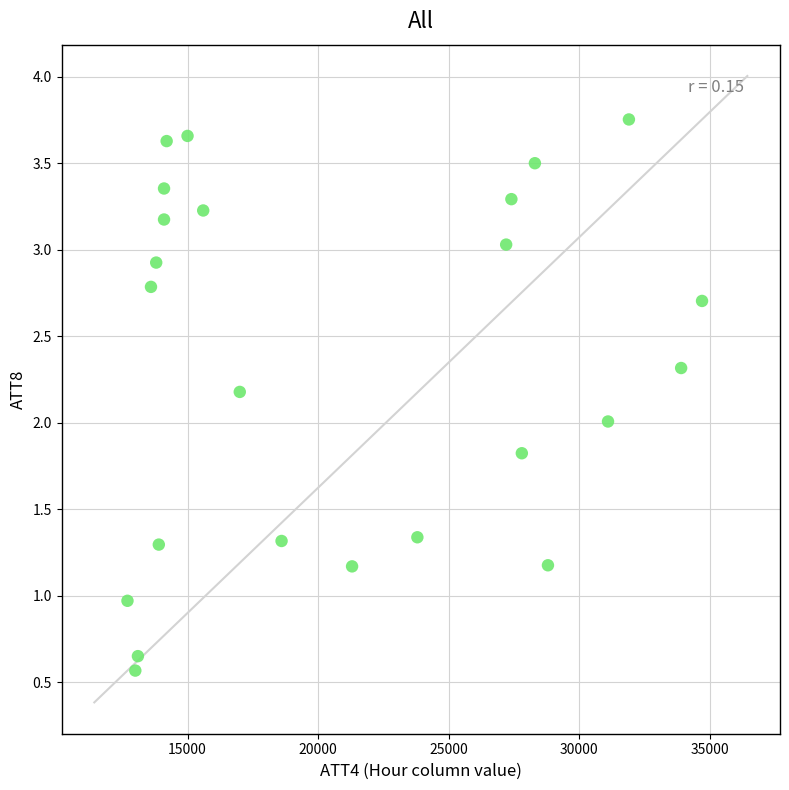

What is the range of Y values (max minus min)?

3.2